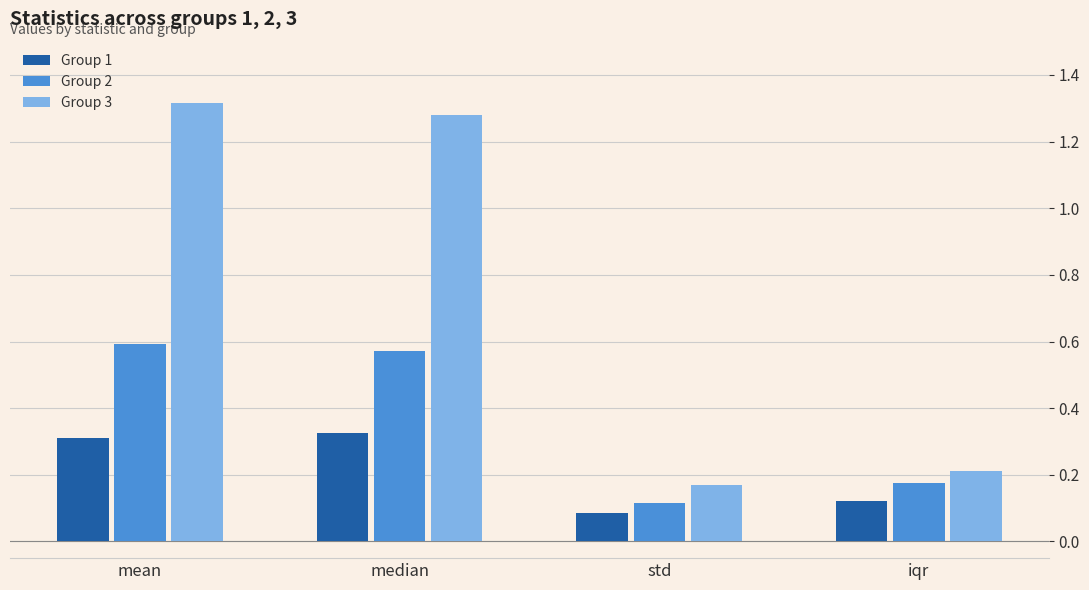

True or false: Group 3 has a value of 1.7 at median.

False